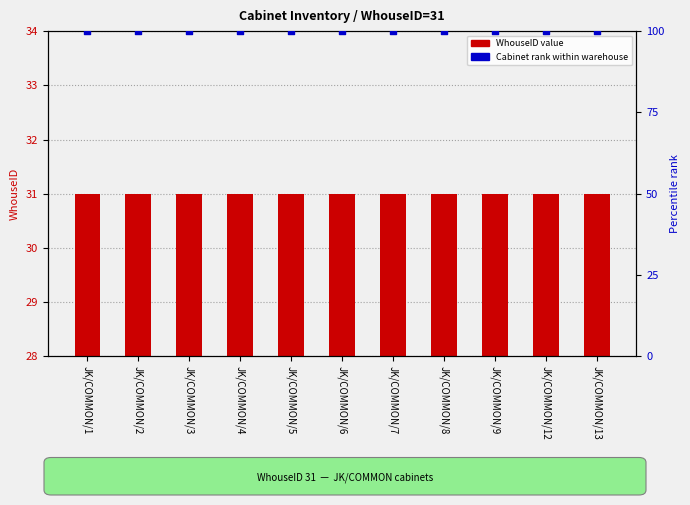

At how many categories does at least one series exceed 7?

11